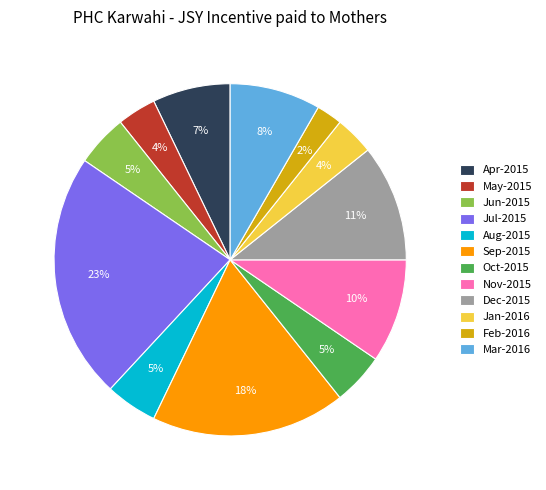

Is it true that Jul-2015 is 32% of the pie?

False